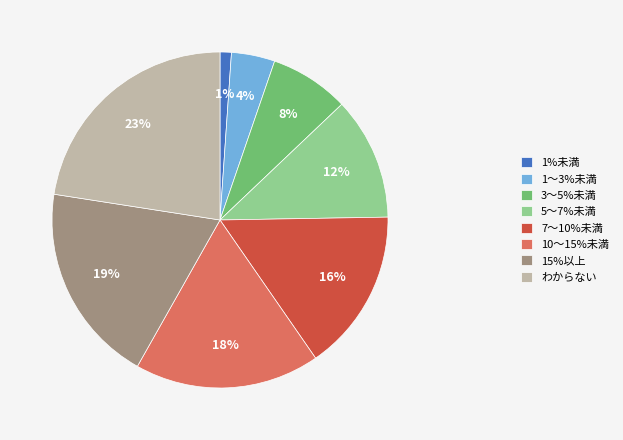

Combined, do 10～15%未満 and 3～5%未満 account for over 50%?

No